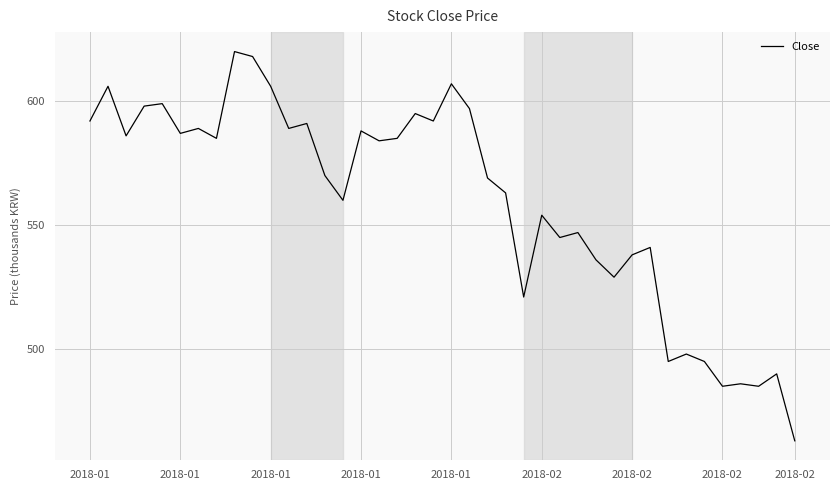

What is the difference between the maximum and minimum values?

157